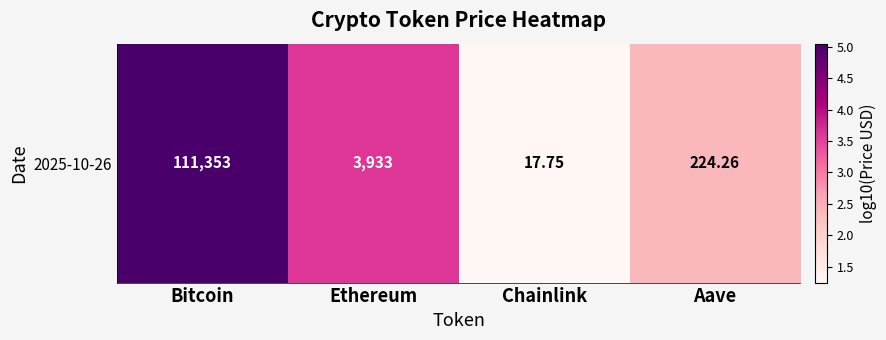

Where does the data first go above 3?

Bitcoin